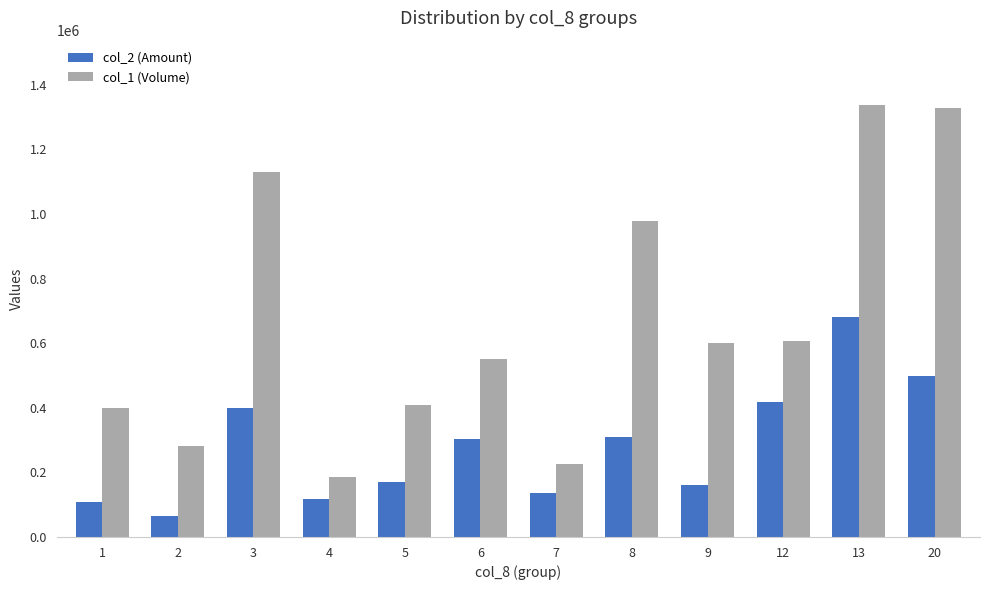

What is the total value across all series at 3?

1528720